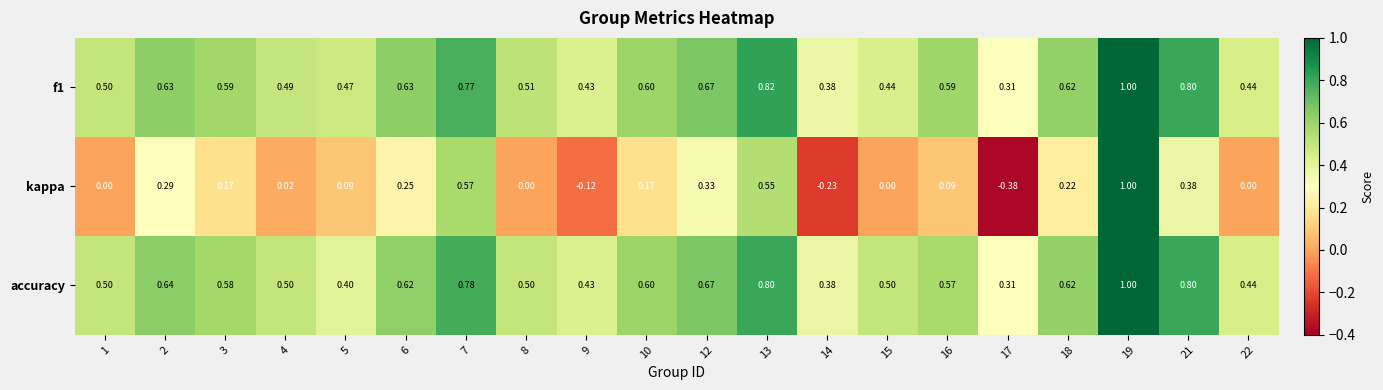

Between 7 and 8, which series saw the biggest shift?

kappa